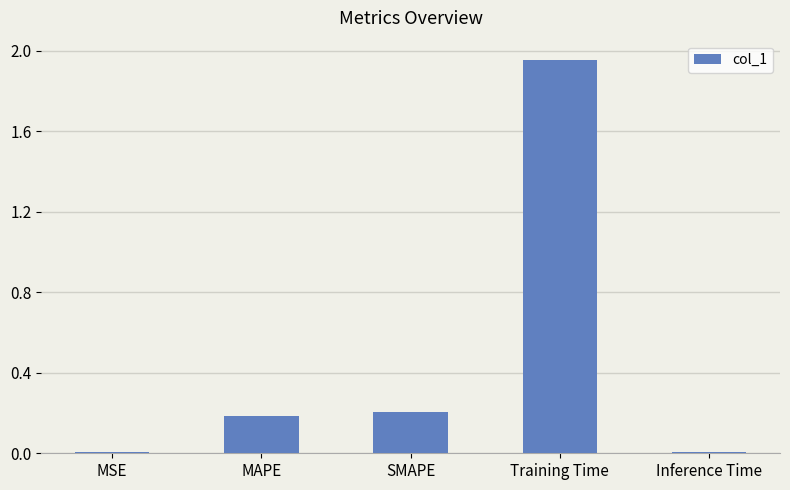

What is the difference between the values at MSE and SMAPE?

0.2